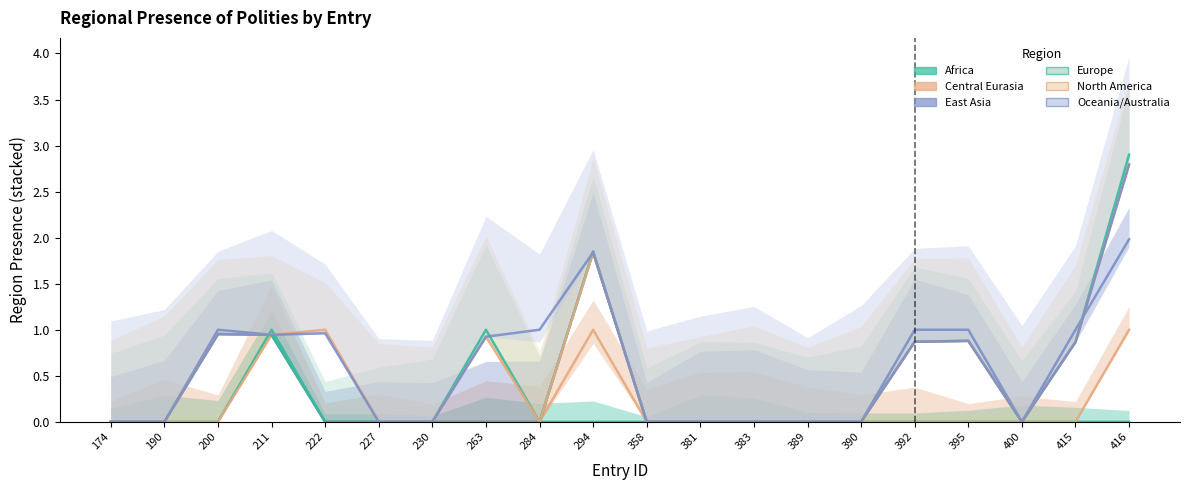

Is this an area chart (filled region under the line)?

No